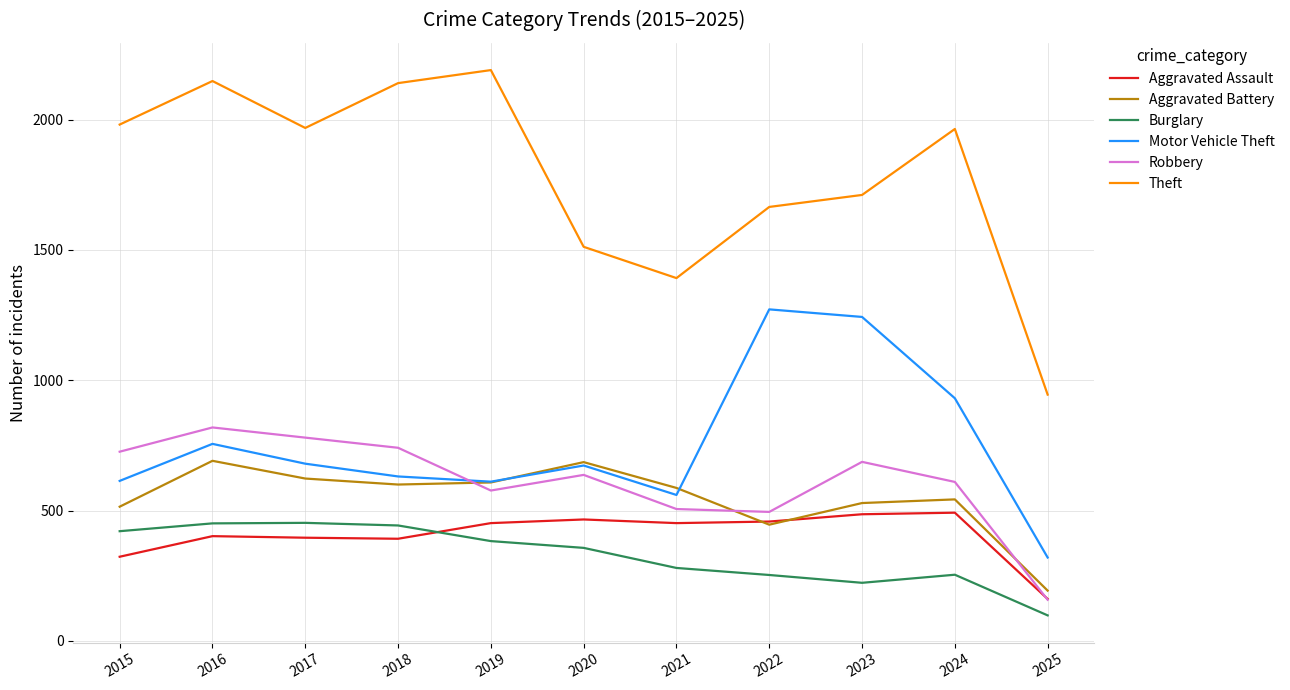

Between 2015 and 2022, which series saw the biggest shift?

Motor Vehicle Theft